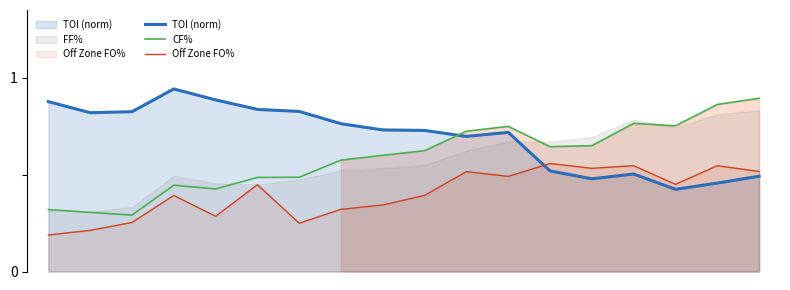

True or false: CF% and Off Zone FO% intersect in this chart.

False